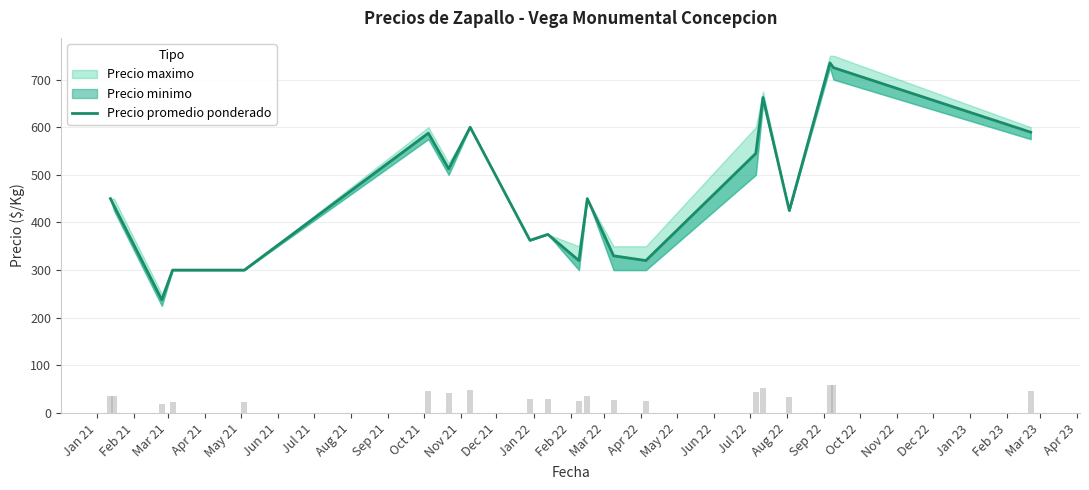

Count the number of values greater than 450.

8